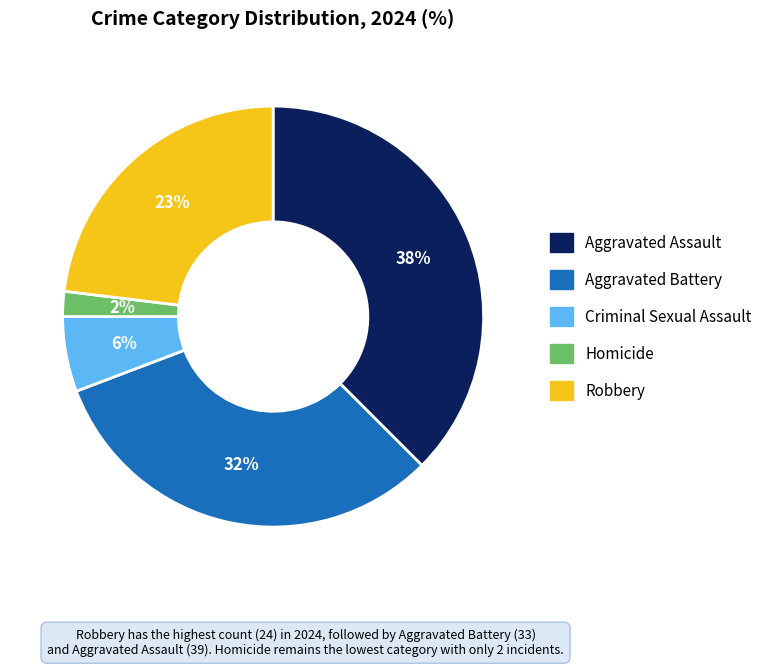

To the nearest percent, what portion does Robbery represent?

23%